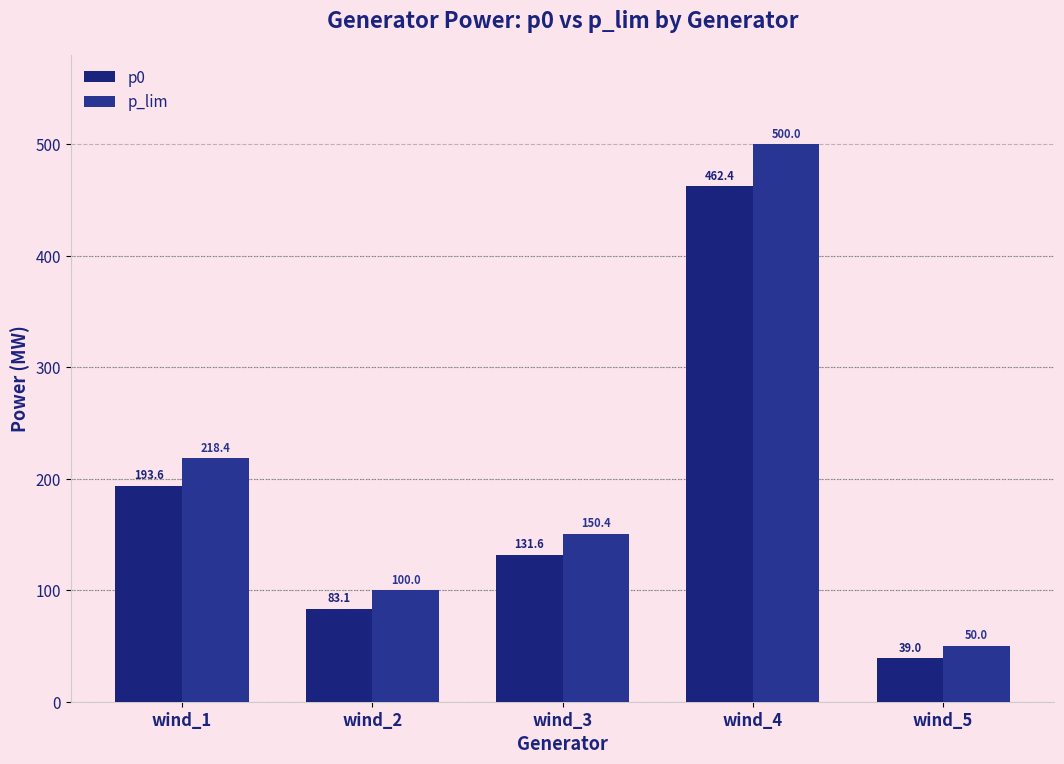

Is the value of p_lim at wind_1 greater than the value of p0 at wind_3?

Yes